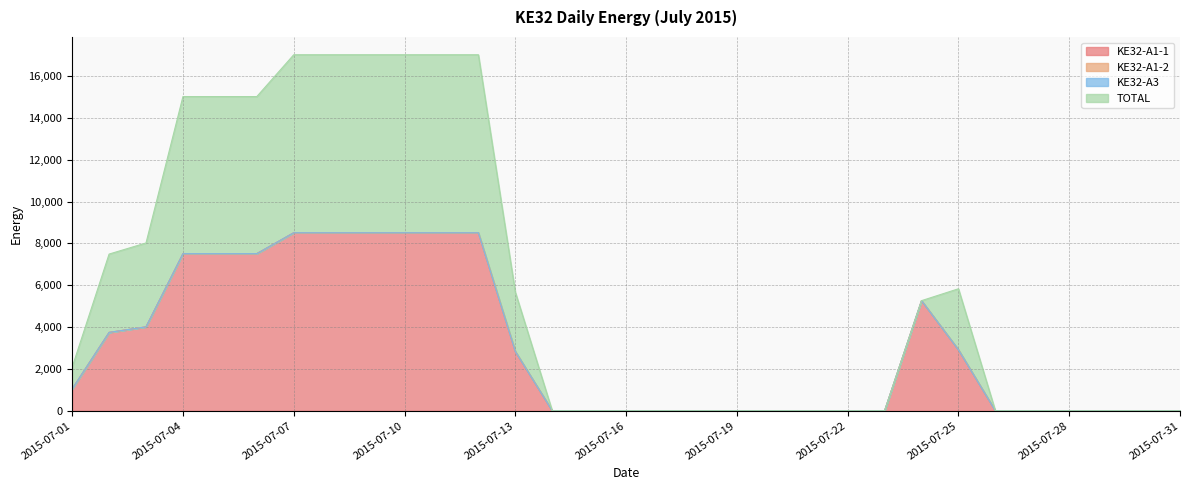

In TOTAL, how many points are higher than both neighbors (excluding endpoints)?

1